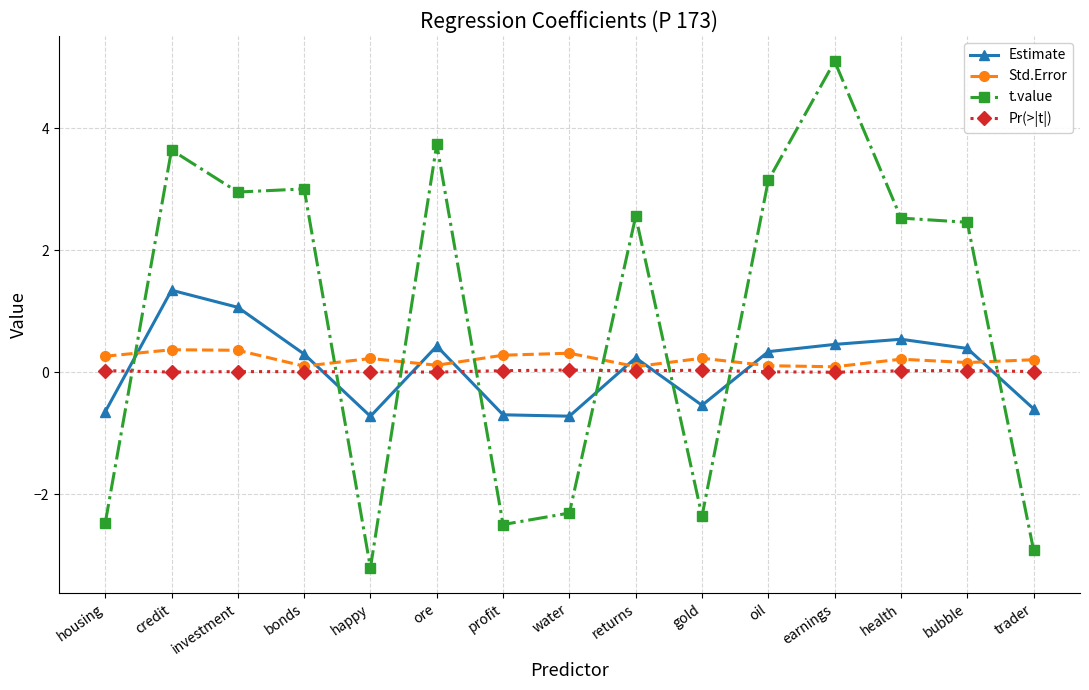

The Std.Error series shows 0.3 at water. True or false?

True